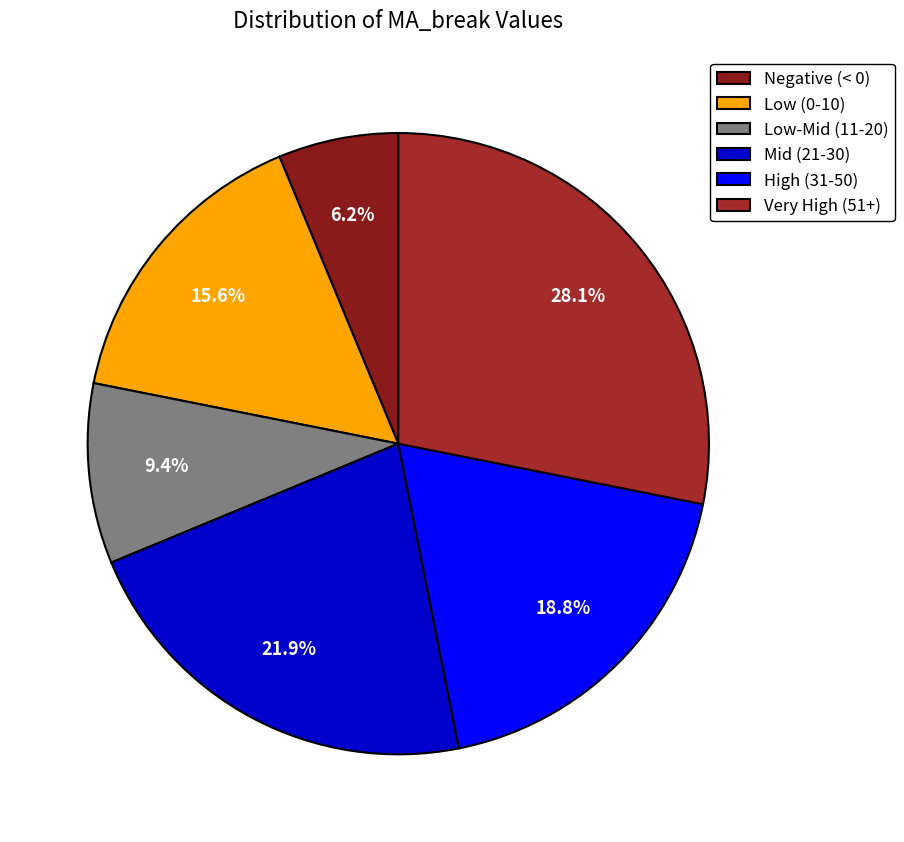

How many segments does this pie chart have?

6